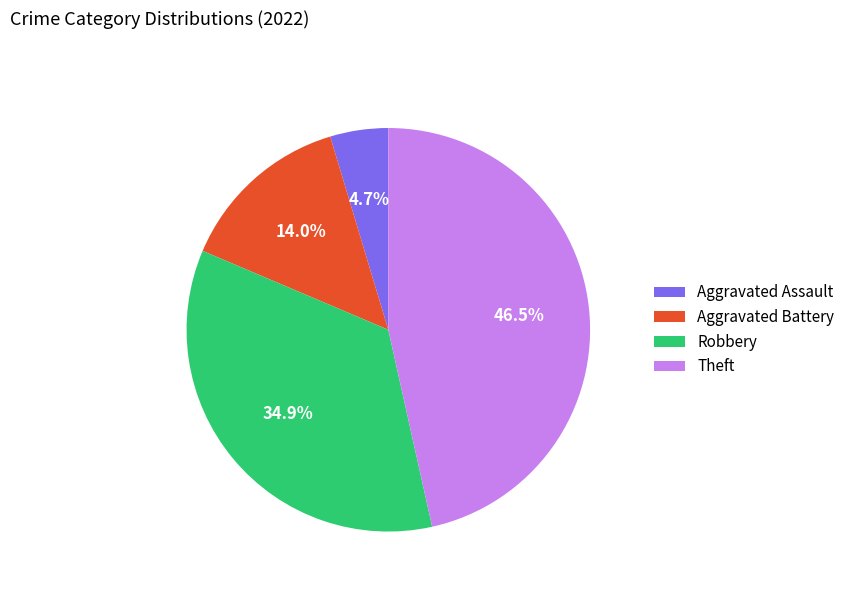

What percentage is NOT represented by Robbery?

65.1%